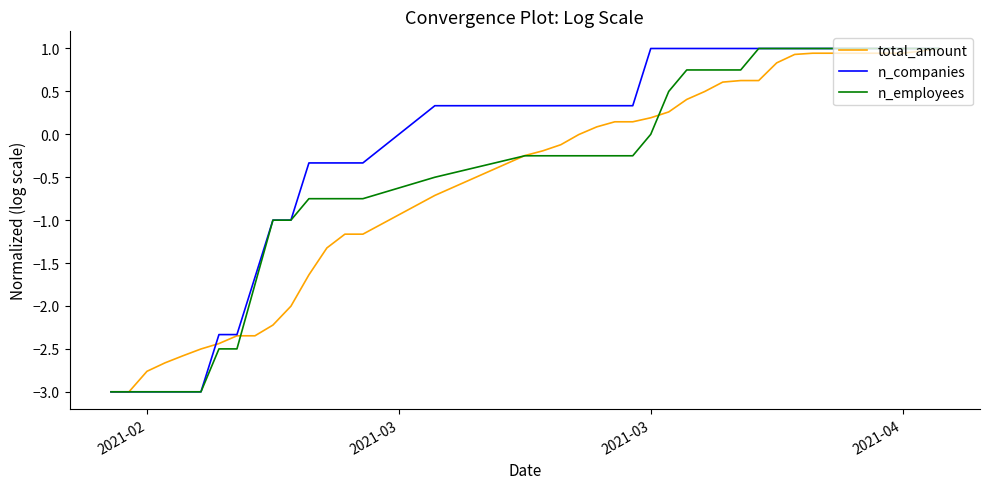

Which series has the largest total across all categories?

n_companies